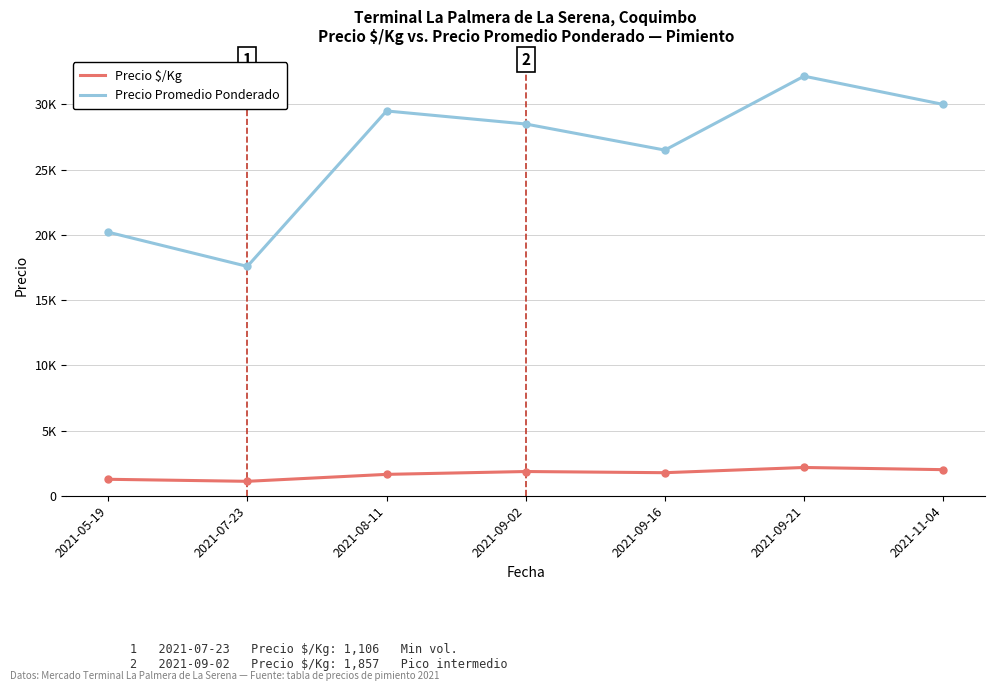

What are all the series names shown in the legend?

Precio $/Kg, Precio Promedio Ponderado